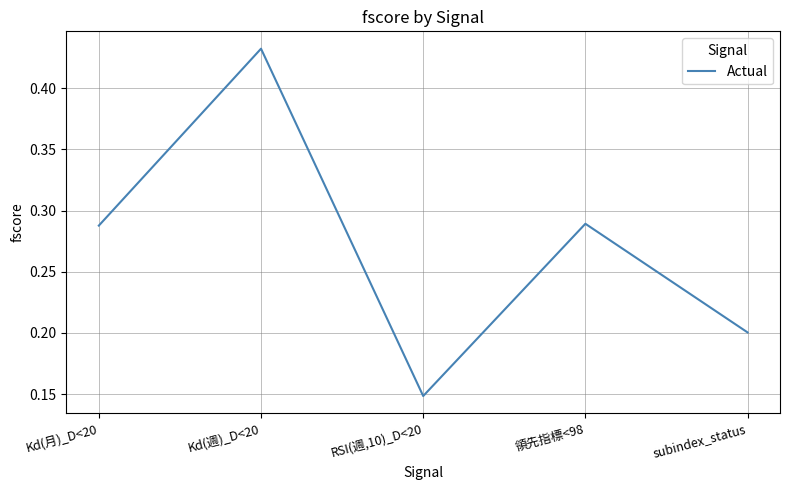

How many interior local peaks (higher than both neighbors) does the data have?

2